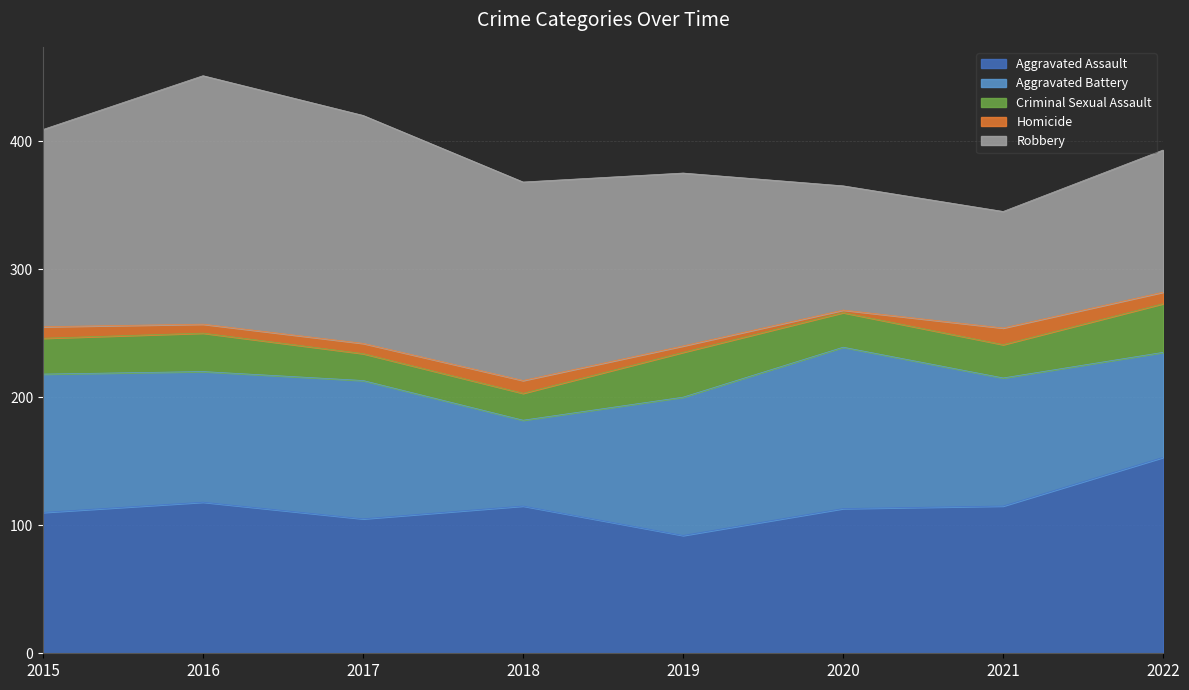

True or false: Homicide has more than 0 interior local peaks.

True